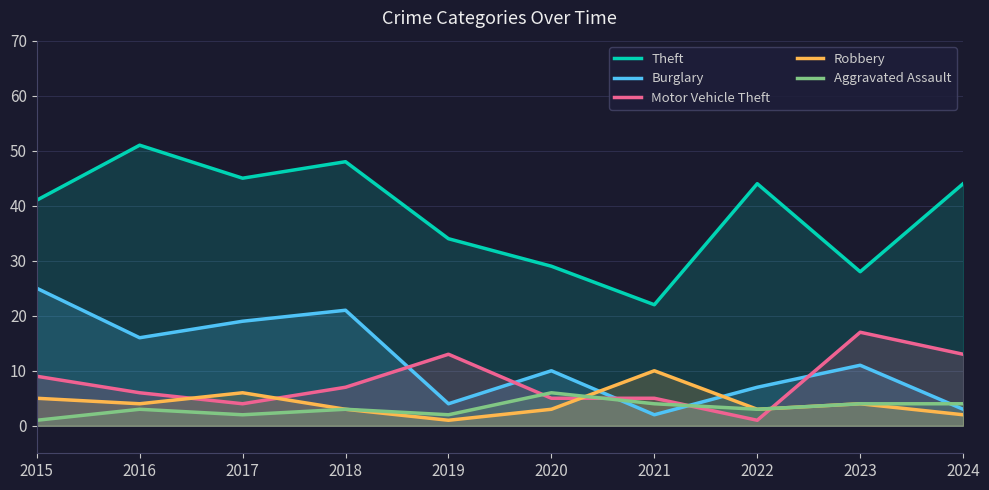

Reading left to right, list all the values displayed in this chart.

Theft: 2015=41	2016=51	2017=45	2018=48	2019=34	2020=29	2021=22	2022=44	2023=28	2024=44
Burglary: 2015=25	2016=16	2017=19	2018=21	2019=4	2020=10	2021=2	2022=7	2023=11	2024=3
Motor Vehicle Theft: 2015=9	2016=6	2017=4	2018=7	2019=13	2020=5	2021=5	2022=1	2023=17	2024=13
Robbery: 2015=5	2016=4	2017=6	2018=3	2019=1	2020=3	2021=10	2022=3	2023=4	2024=2
Aggravated Assault: 2015=1	2016=3	2017=2	2018=3	2019=2	2020=6	2021=4	2022=3	2023=4	2024=4